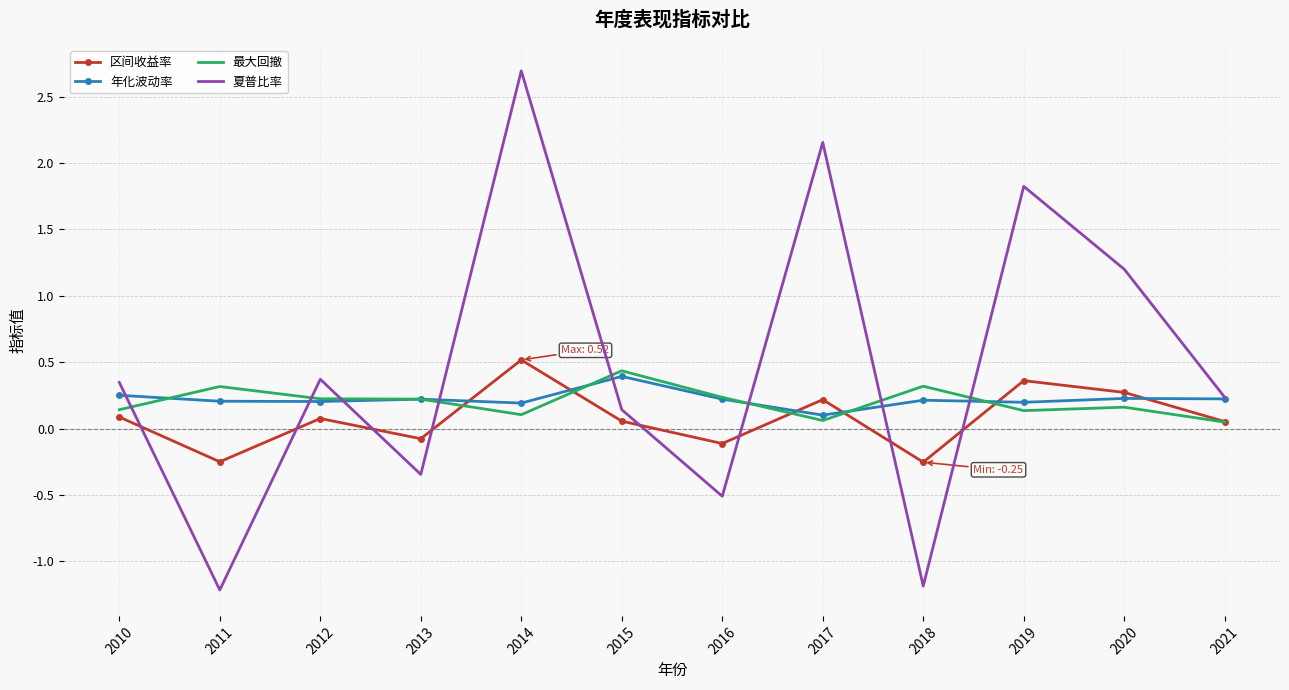

Is it true that 年化波动率 equals 0.1 at 2010?

False